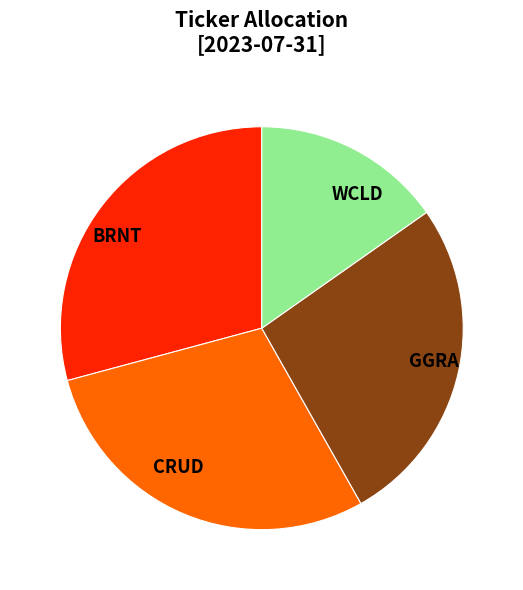

Do BRNT and WCLD together represent more than half of the pie?

No